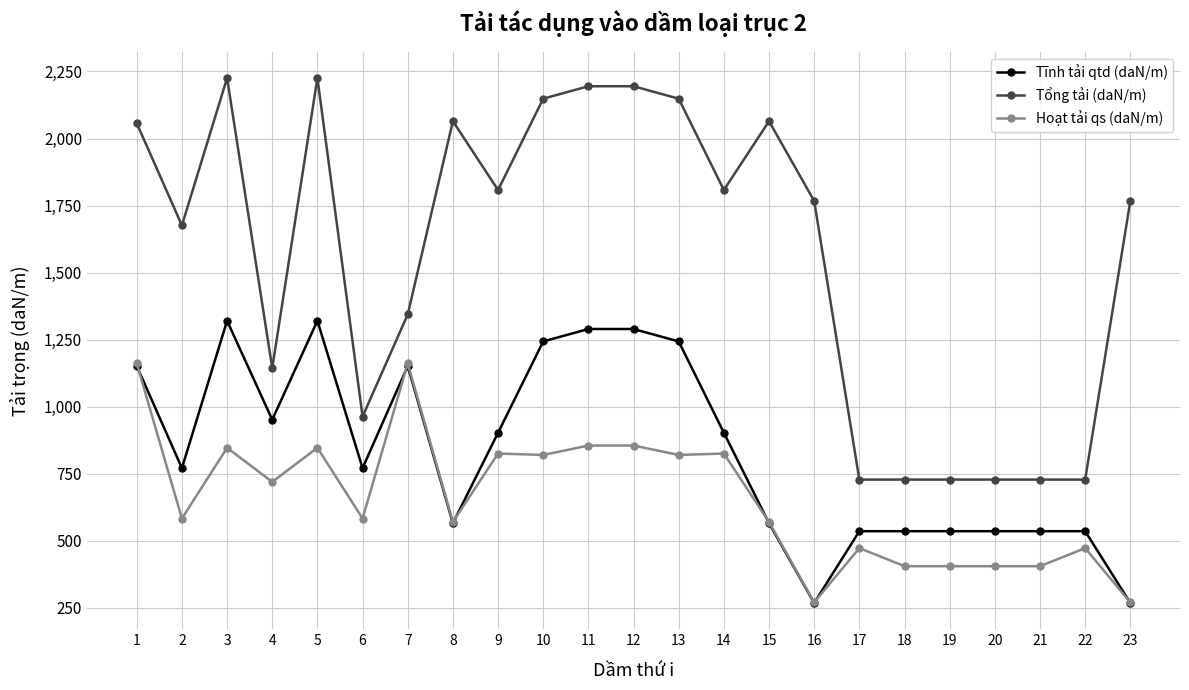

Is the value of Tổng tải (daN/m) at 17 greater than the value of Tĩnh tải qtd (daN/m) at 2?

No